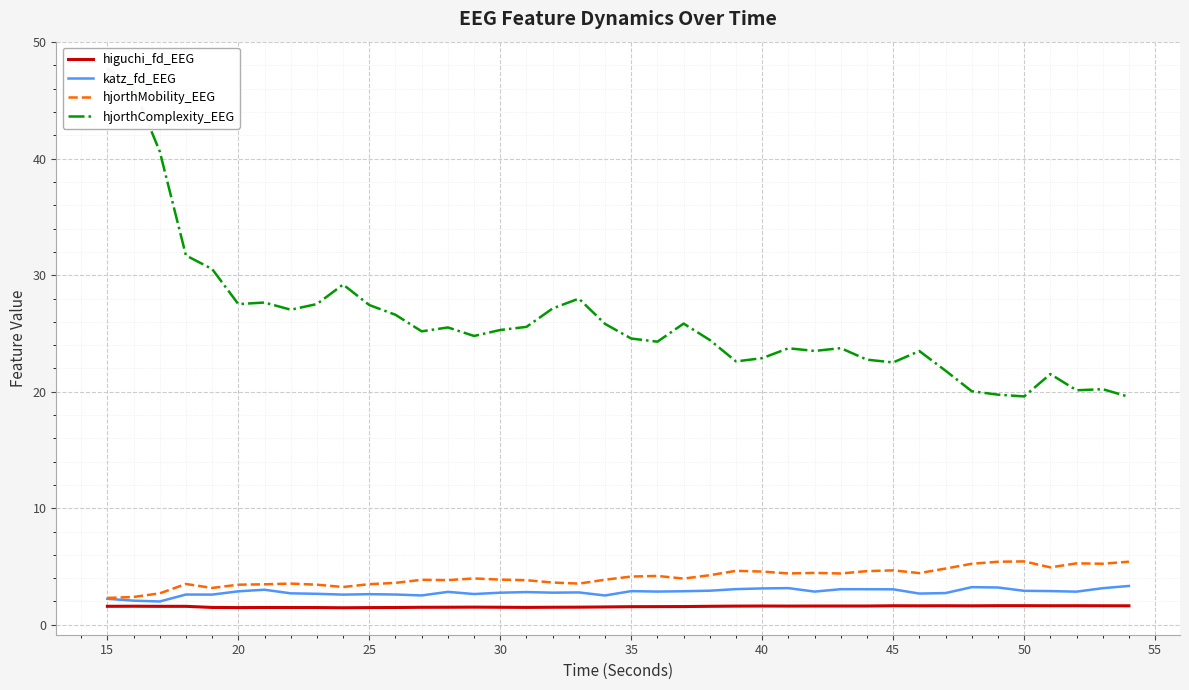

Which series has the largest total across all categories?

hjorthComplexity_EEG